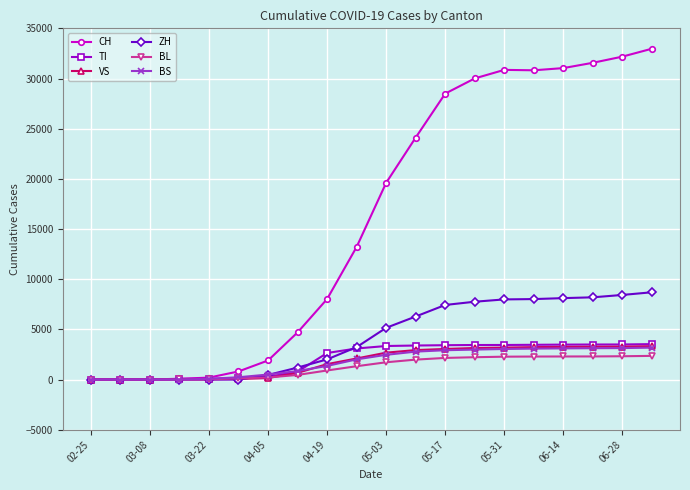

What is the difference between the second highest and second lowest values in the TI series?

3494